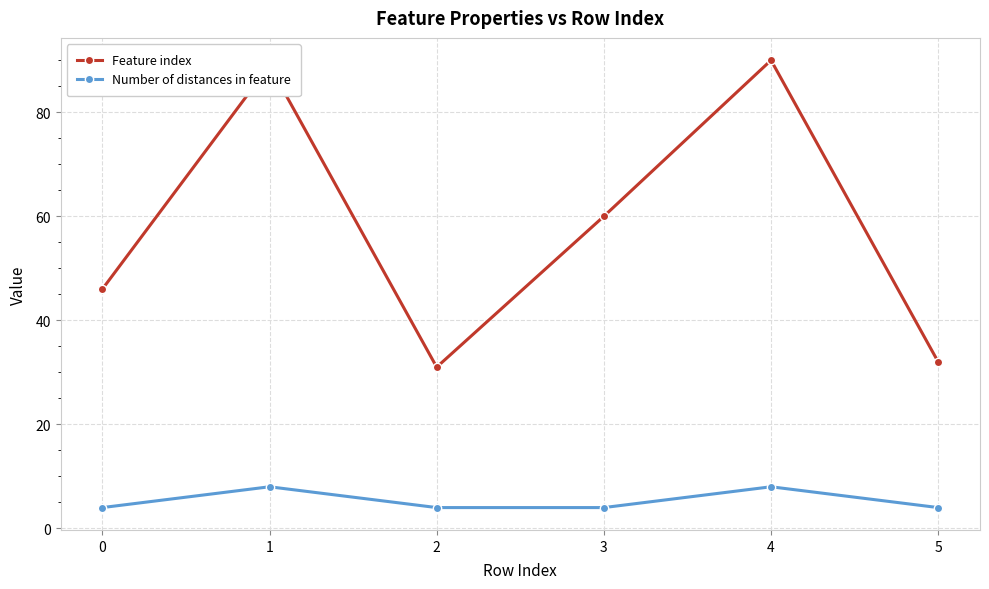

The value of Number of distances in feature at 5 is 4. True or false?

True